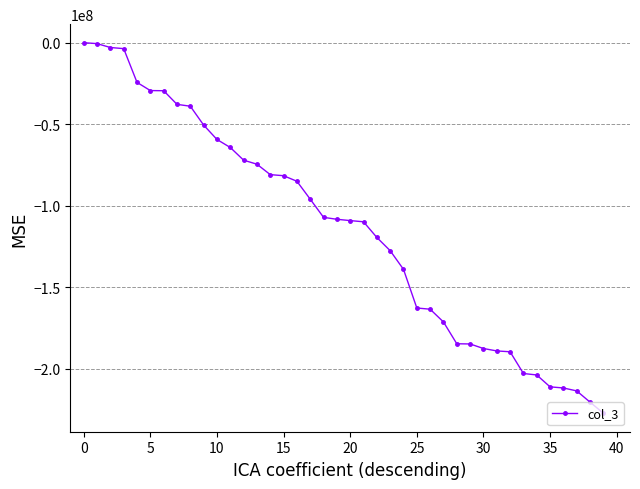

What is the minimum value shown in the chart?

-227203200